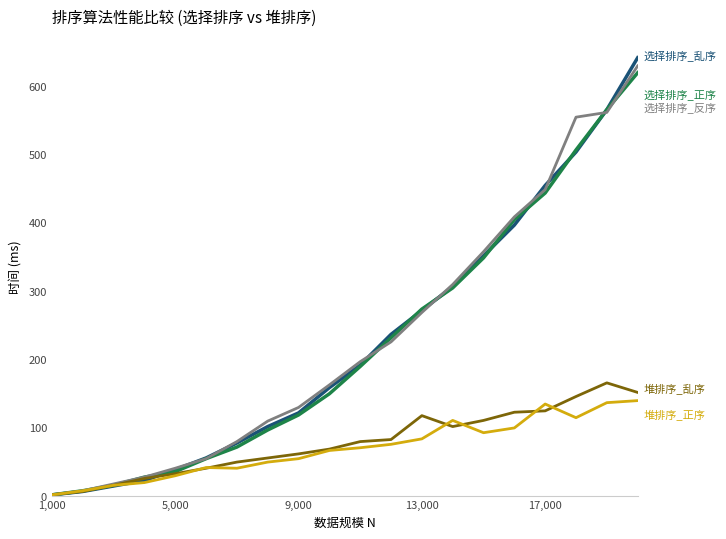

What is the greatest value displayed?

641